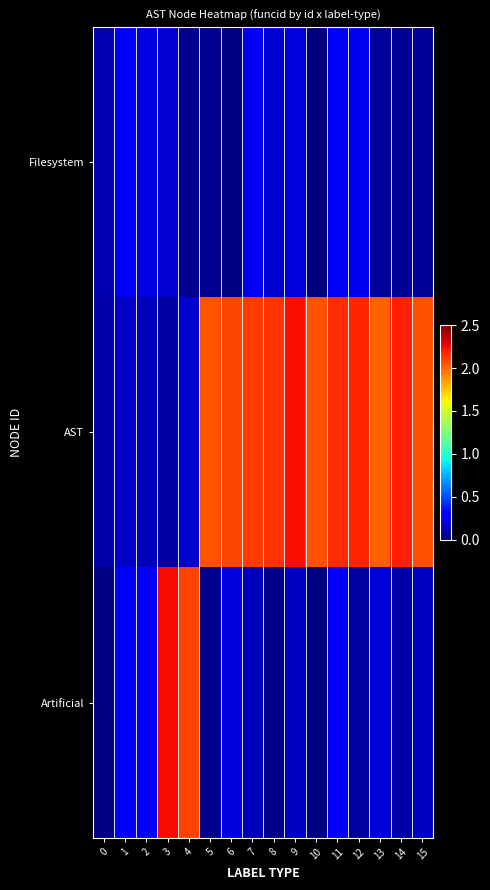

Between 9 and 5, which is larger?

9